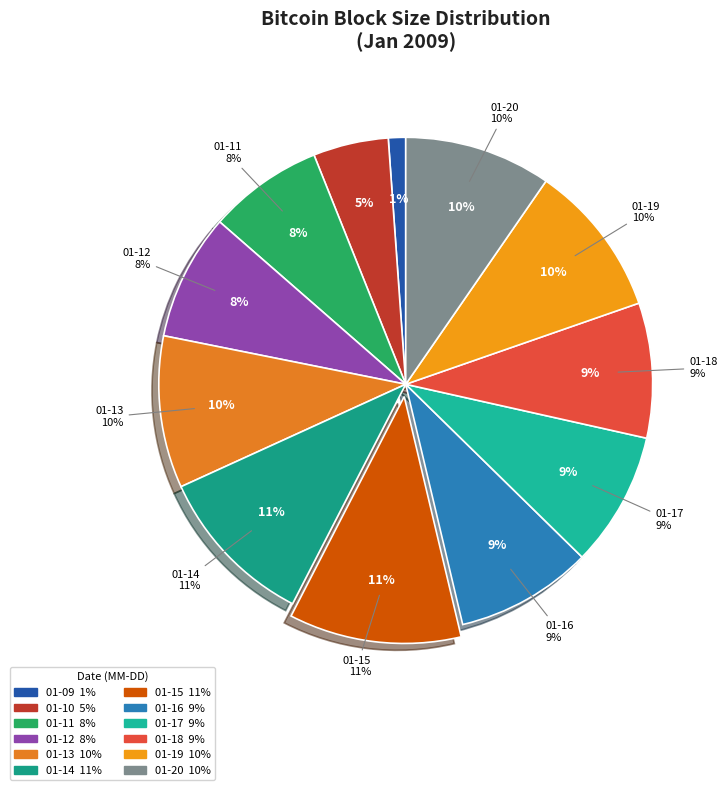

To the nearest percent, what portion does 2009-01-15 represent?

11%